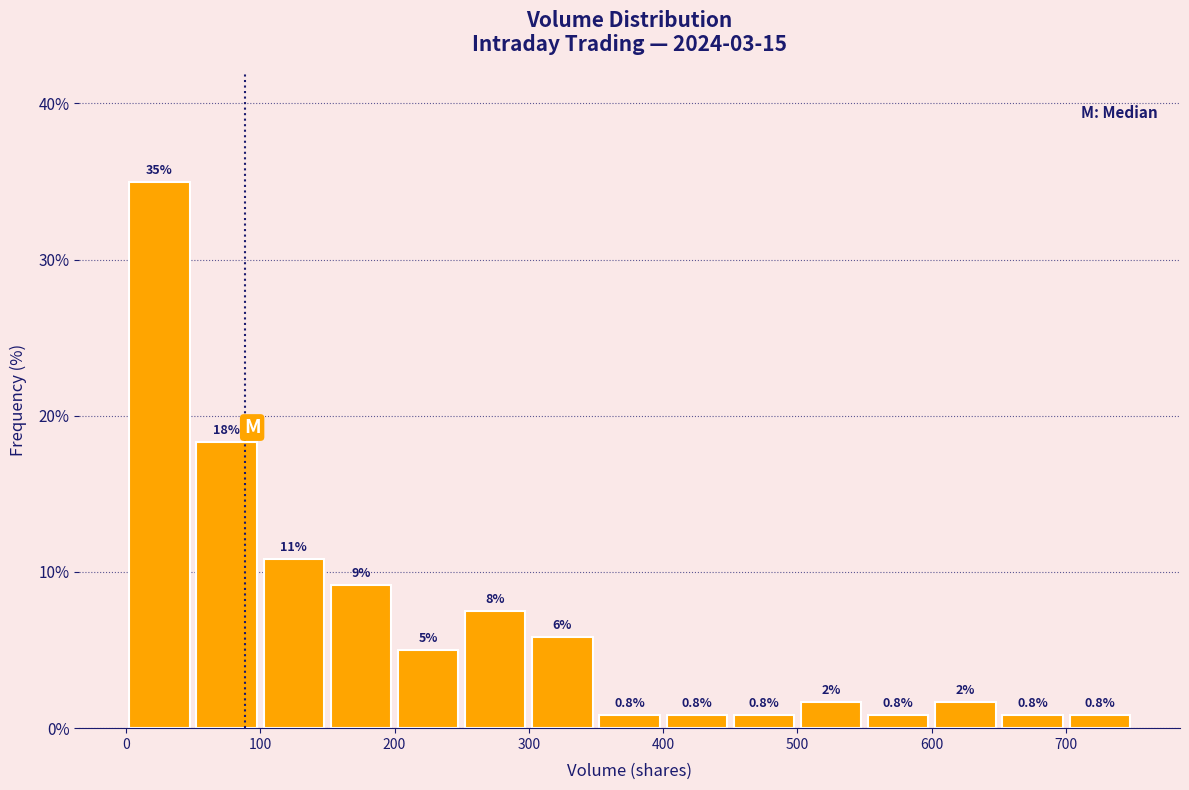

Over which range of the x-axis is the bar tallest?

0 to 50